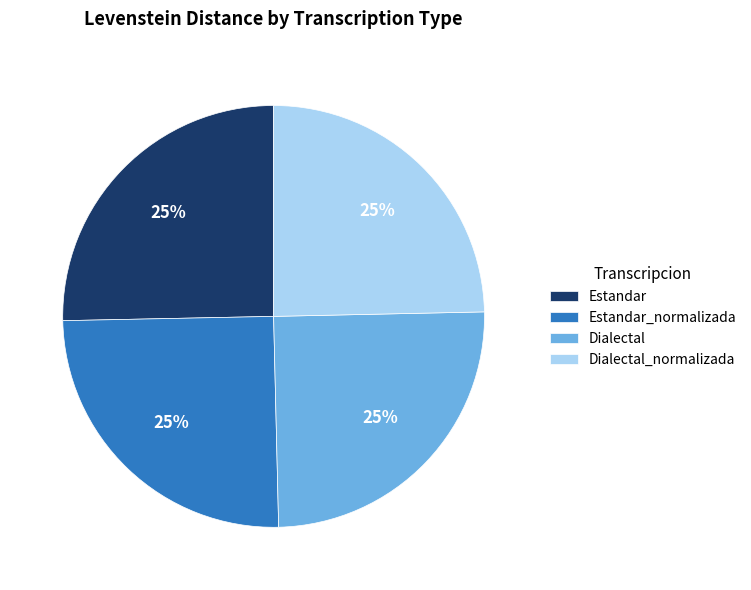

Is there any slice that represents more than half of the pie?

No